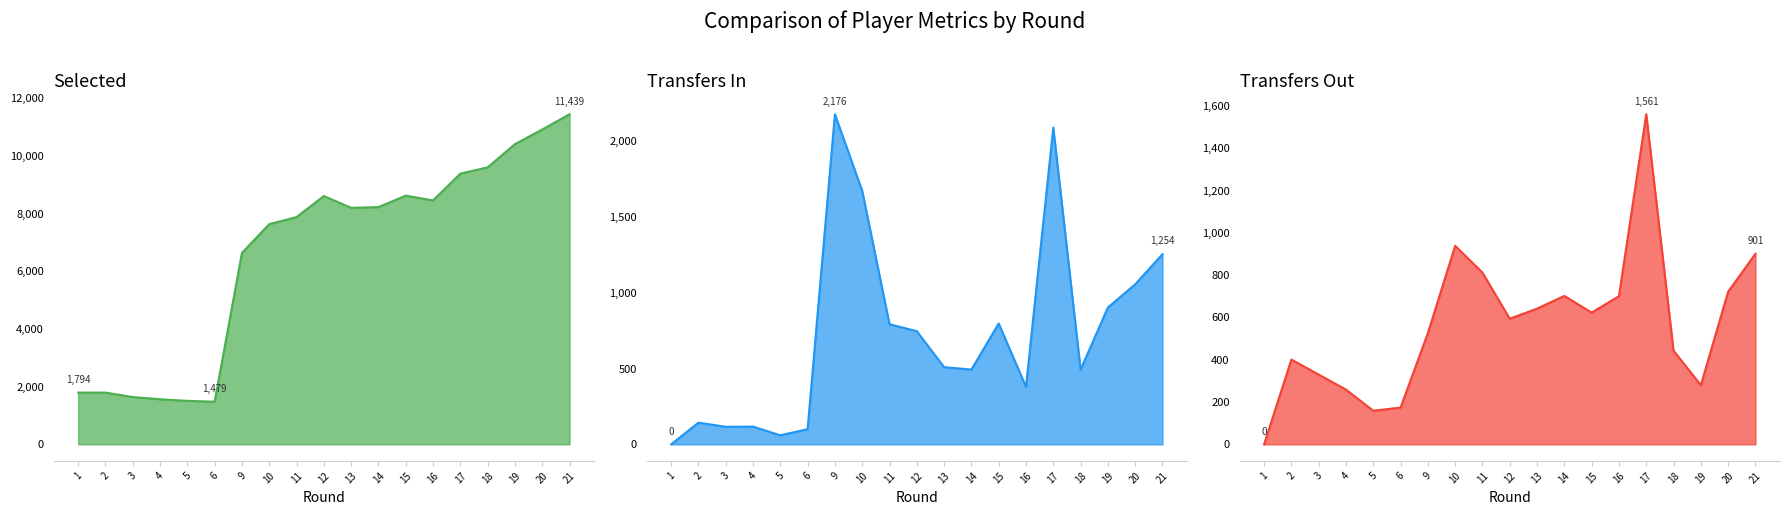

What is the difference between the second highest and second lowest values in the transfers_out_line series?

780